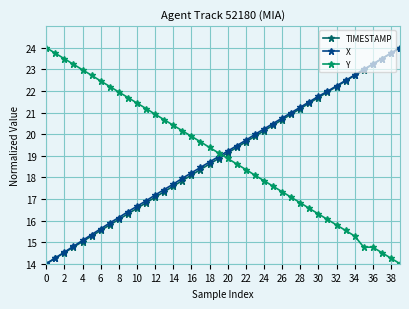

Reading left to right, what are all the values shown in this chart?

TIMESTAMP: 14.0	14.3	14.5	14.8	15.0	15.3	15.5	15.8	16.1	16.3	16.6	16.8	17.1	17.3	17.6	17.8	18.1	18.4	18.6	18.9	19.1	19.4	19.6	19.9	20.2	20.4	20.7	20.9	21.2	21.4	21.7	21.9	22.2	22.5	22.7	23.0	23.2	23.5	23.7	24.0
X: 14.0	14.3	14.5	14.8	15.1	15.3	15.6	15.9	16.1	16.4	16.7	16.9	17.2	17.4	17.7	18.0	18.2	18.5	18.7	19.0	19.2	19.5	19.7	20.0	20.2	20.5	20.7	21.0	21.2	21.5	21.7	22.0	22.2	22.5	22.7	23.0	23.2	23.5	23.7	24.0
Y: 24.0	23.7	23.5	23.2	23.0	22.7	22.5	22.2	21.9	21.7	21.4	21.2	20.9	20.7	20.4	20.2	19.9	19.6	19.4	19.1	18.9	18.6	18.4	18.1	17.8	17.6	17.3	17.1	16.8	16.6	16.3	16.1	15.8	15.5	15.3	14.8	14.8	14.5	14.3	14.0